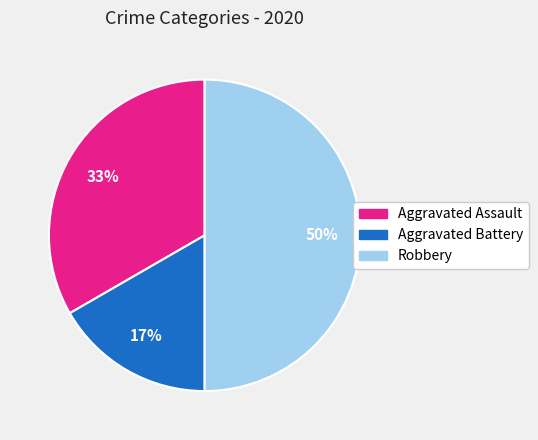

To the nearest percent, what is the combined percentage of Aggravated Assault and Robbery?

83%